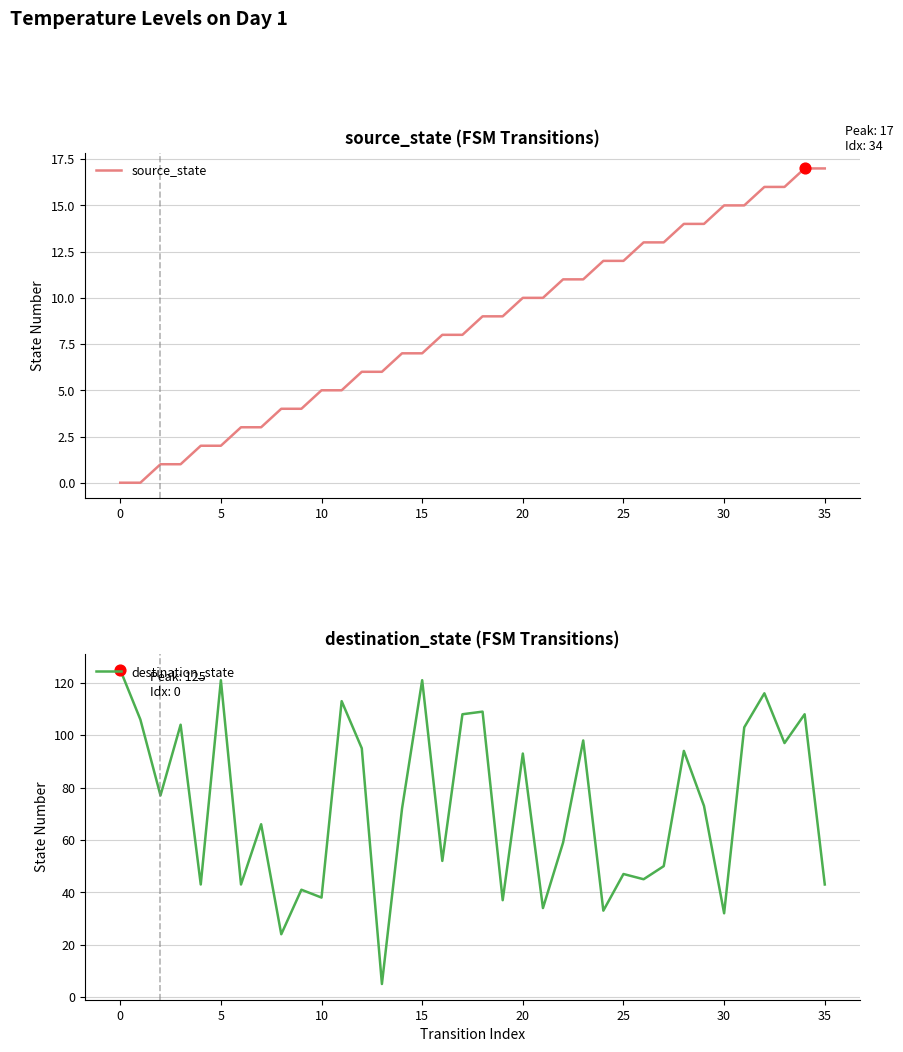

At which category is the sum across all series the highest?

32